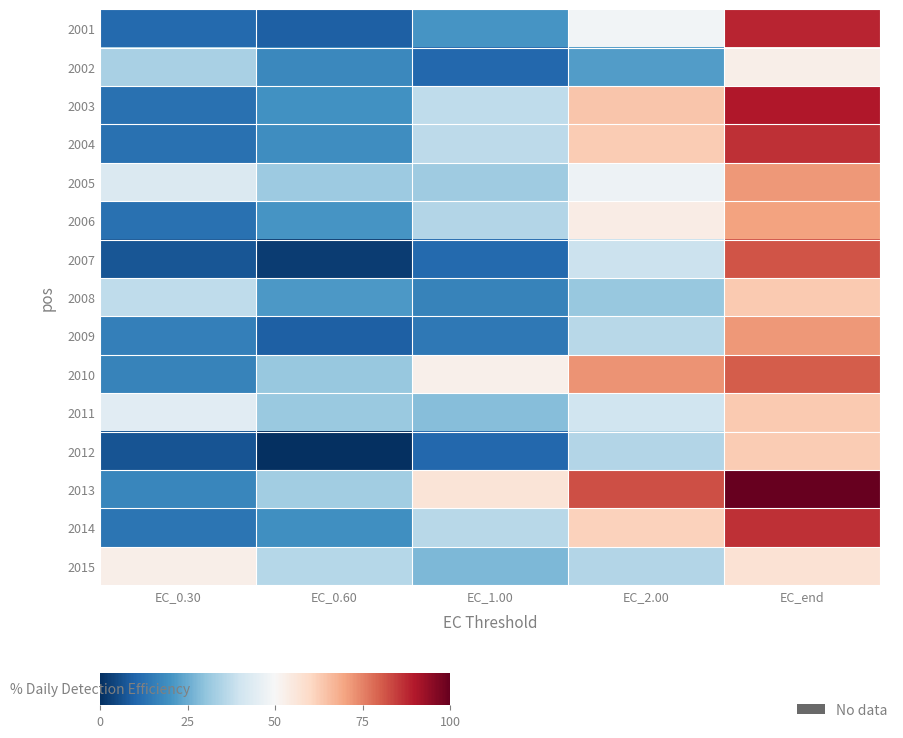

Which series has the largest total across all categories?

2013